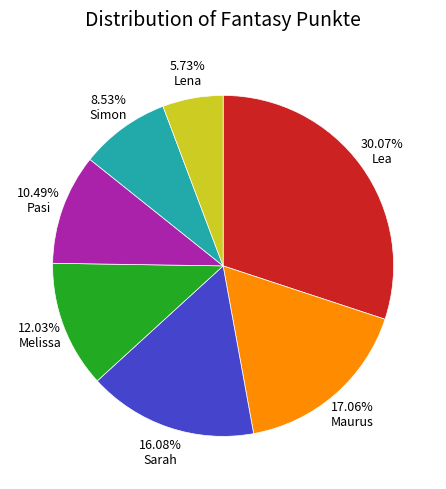

What portion of the pie excludes Maurus?

82.9%